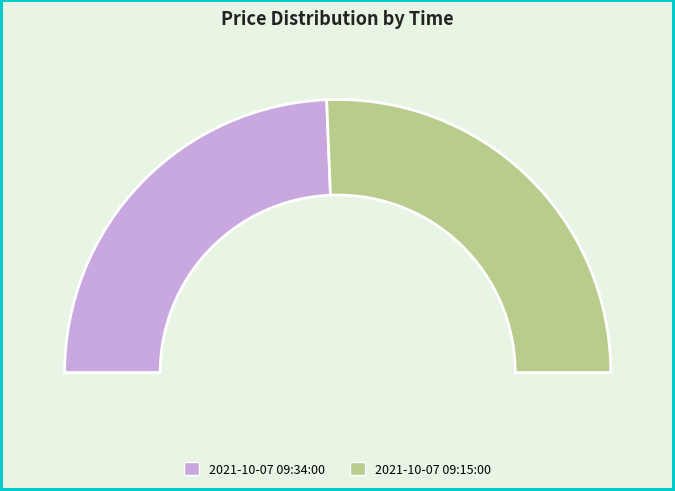

How much of the chart is everything except 2021-10-07 09:15:00?

48.7%